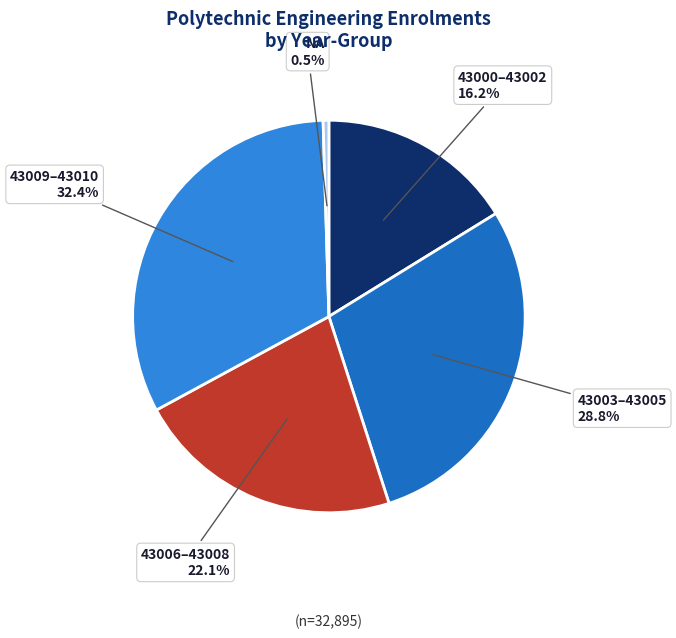

Which has a higher value, 43003–43005 or 43009–43010?

43009–43010